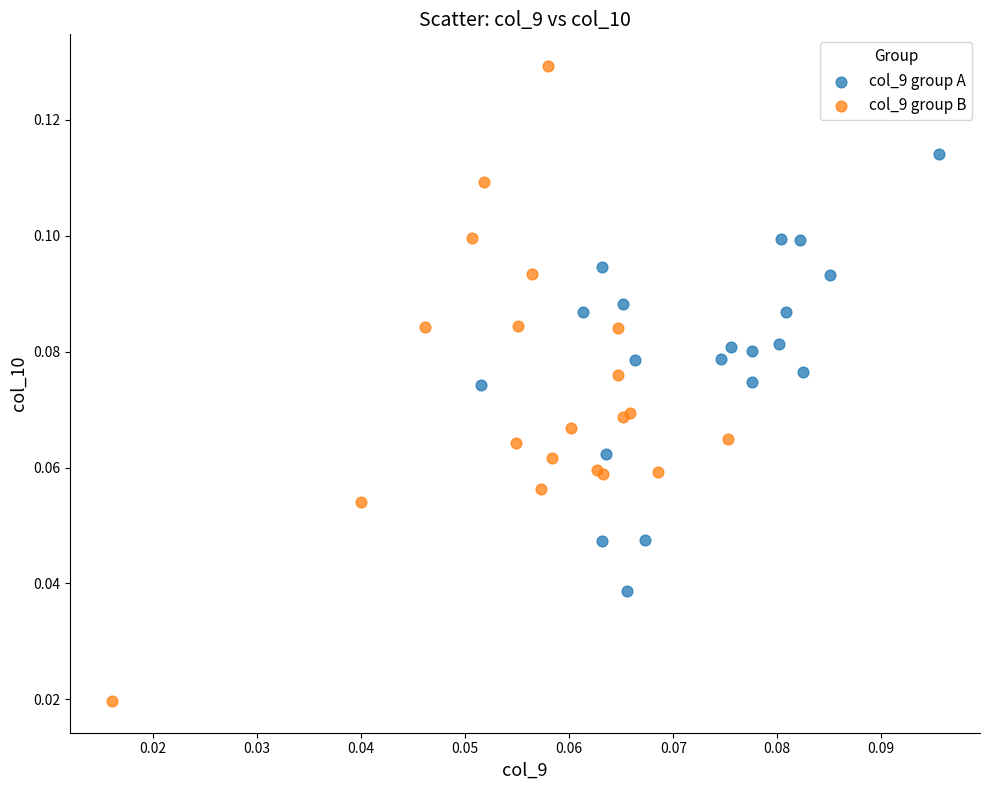

What are all the series names shown in the legend?

col_9 group A, col_9 group B